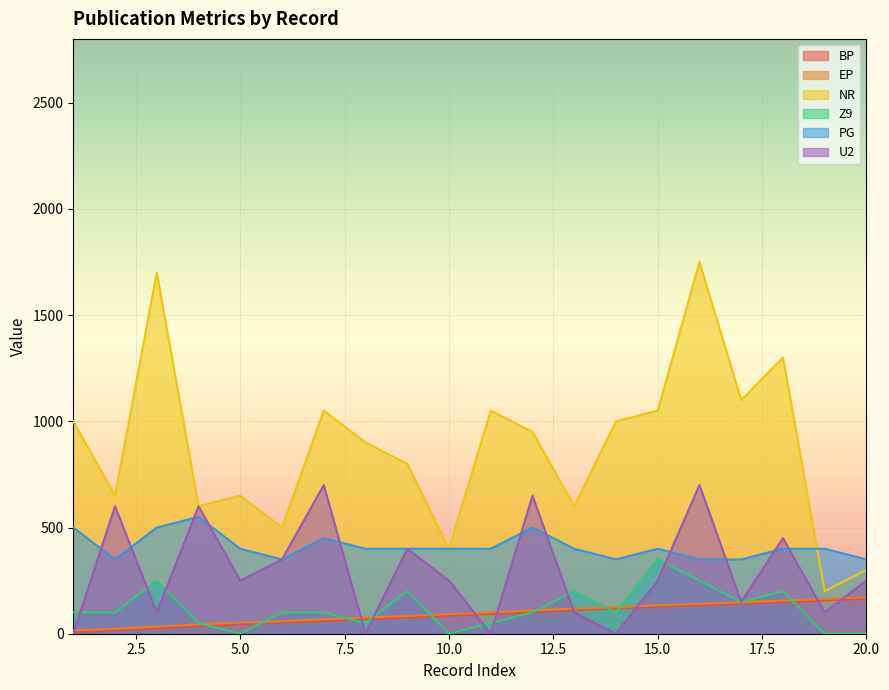

Reading left to right, list all the values displayed in this chart.

BP: 7	17	24	34	45	53	60	69	77	85	93	101	111	119	127	135	142	149	157	165
EP: 16	23	33	44	52	59	68	76	84	92	100	110	118	125	134	141	148	156	164	171
NR: 1000	650	1700	600	650	500	1050	900	800	400	1050	950	600	1000	1050	1750	1100	1300	200	300
Z9: 100	100	250	50	0	100	100	50	200	0	50	100	200	100	350	250	150	200	0	0
PG: 500	350	500	550	400	350	450	400	400	400	400	500	400	350	400	350	350	400	400	350
U2: 0	600	100	600	250	350	700	0	400	250	0	650	100	0	250	700	150	450	100	250